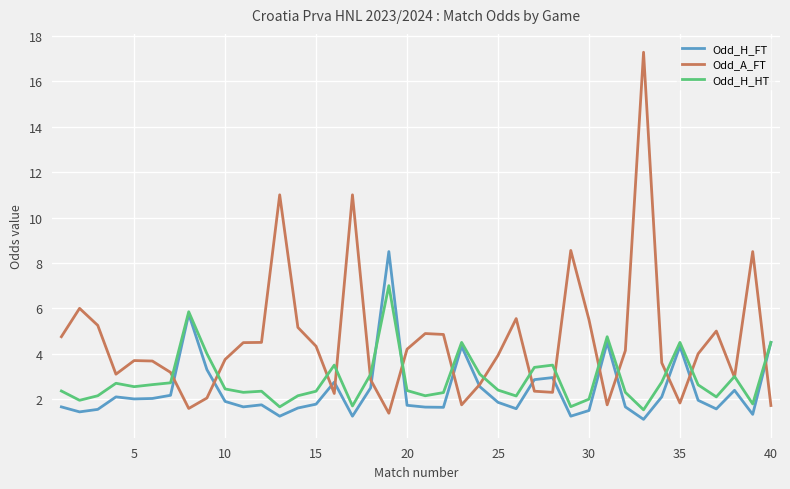

List the series in order of their overall mean, highest first.

Odd_A_FT, Odd_H_HT, Odd_H_FT